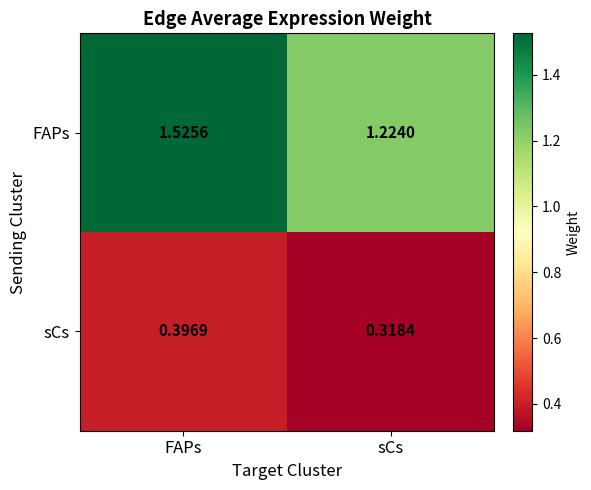

Count the number of data series in this chart.

2